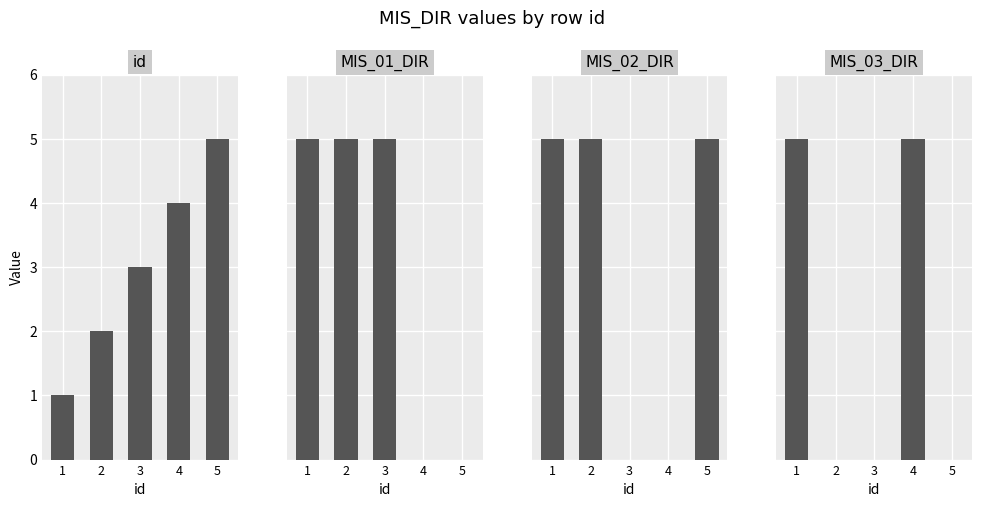

What is the spread (max minus min) of values at 4?

4